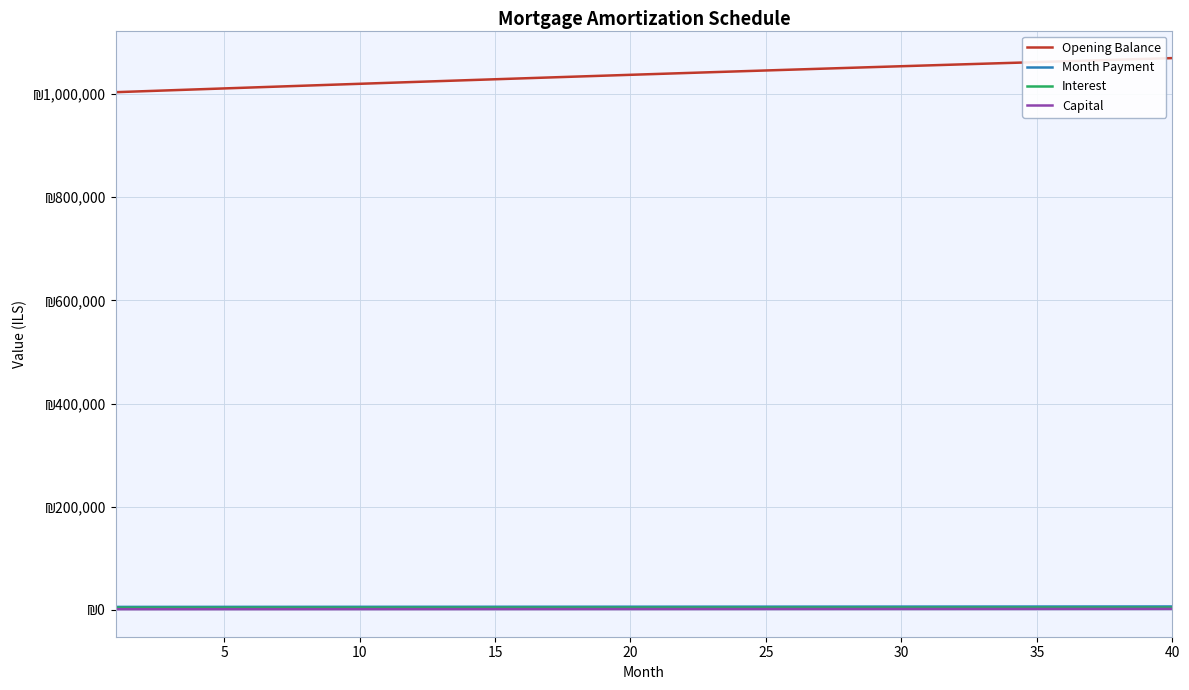

Rank the series by their maximum value, from lowest to highest.

Capital, Interest, Month Payment, Opening Balance